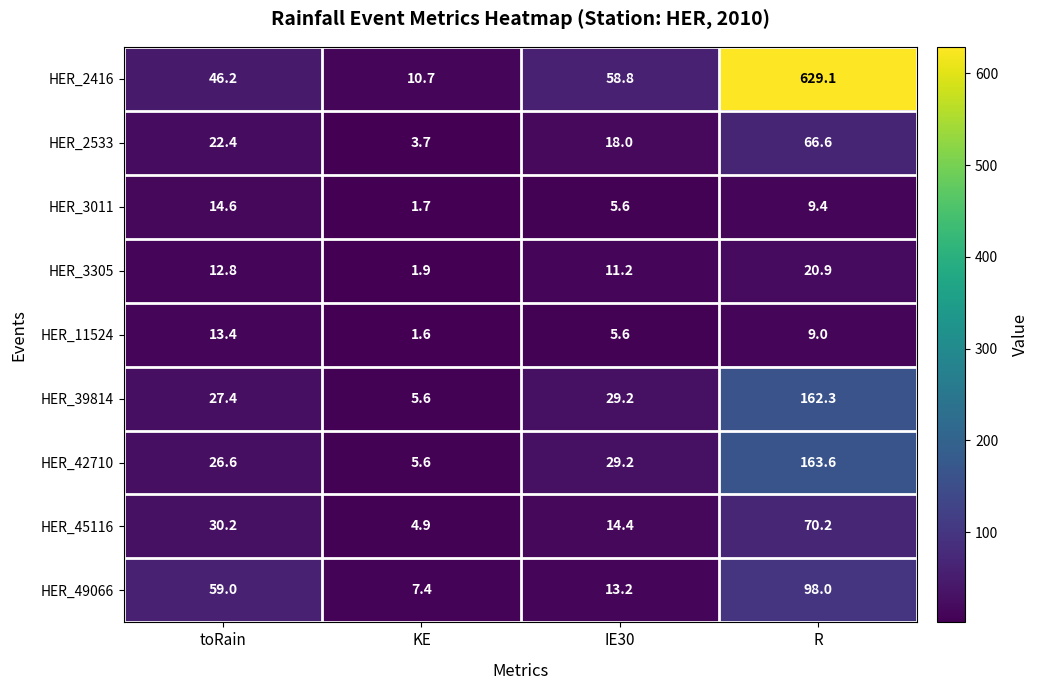

Rank the series by their maximum value, from lowest to highest.

HER_11524, HER_3011, HER_3305, HER_2533, HER_45116, HER_49066, HER_39814, HER_42710, HER_2416